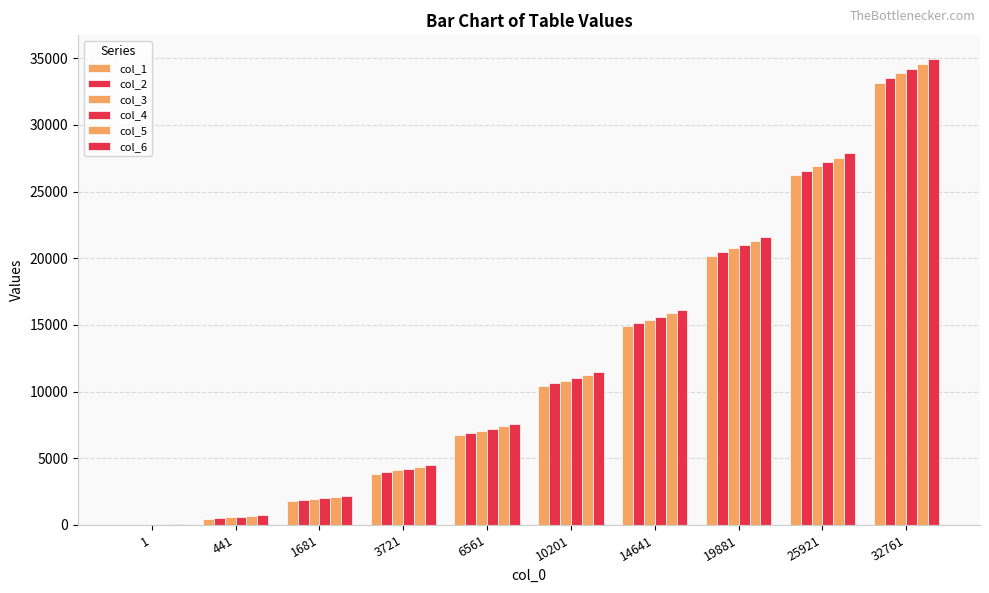

Which series has the widest spread of values?

col_6